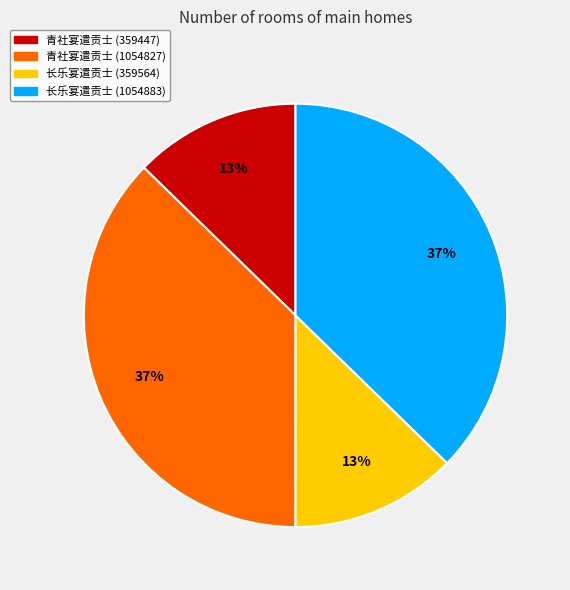

Count the number of slices in the pie.

4